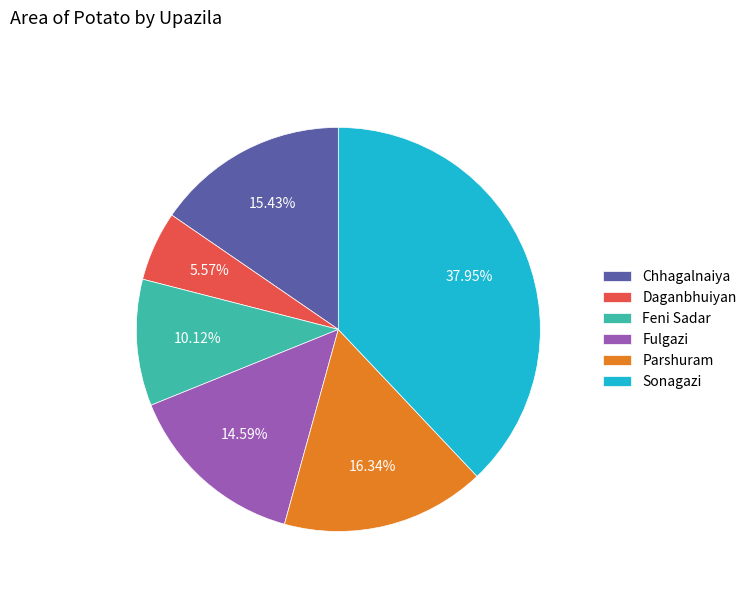

Is it true that Feni Sadar is 10% of the pie?

True